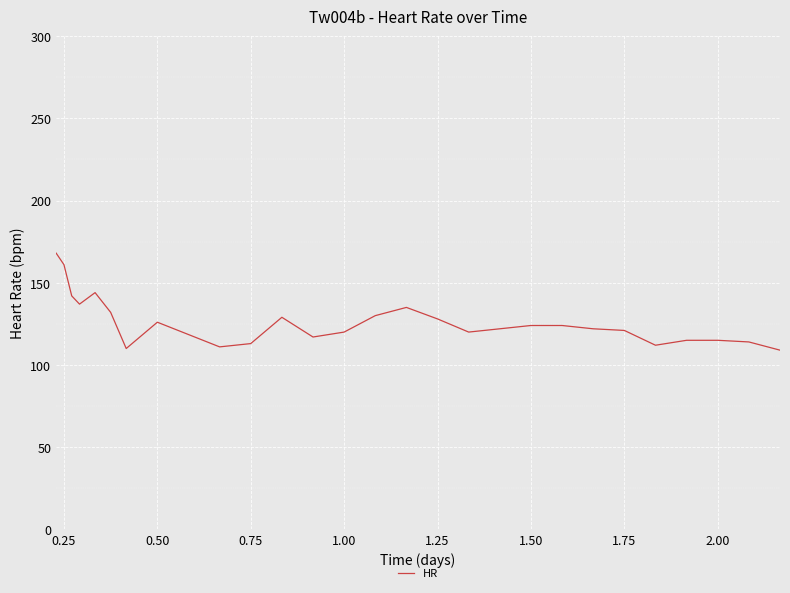

What is the minimum value shown in the chart?

109